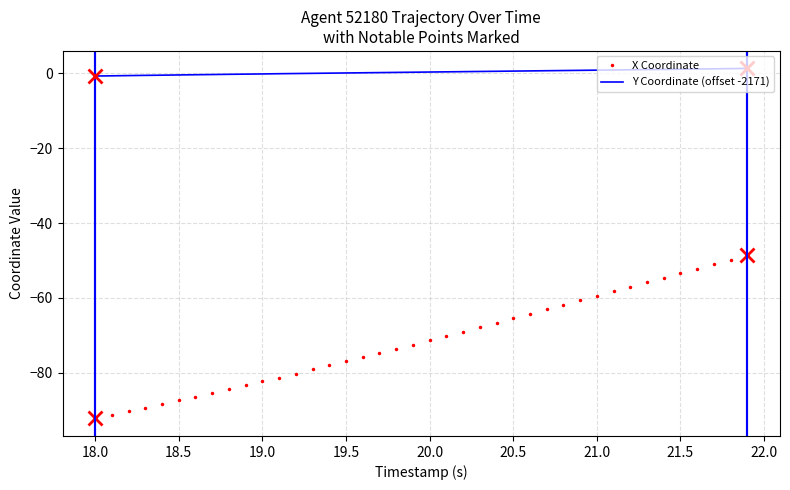

True or false: Y Coordinate (offset -2171) and X Coordinate cross at least once.

False